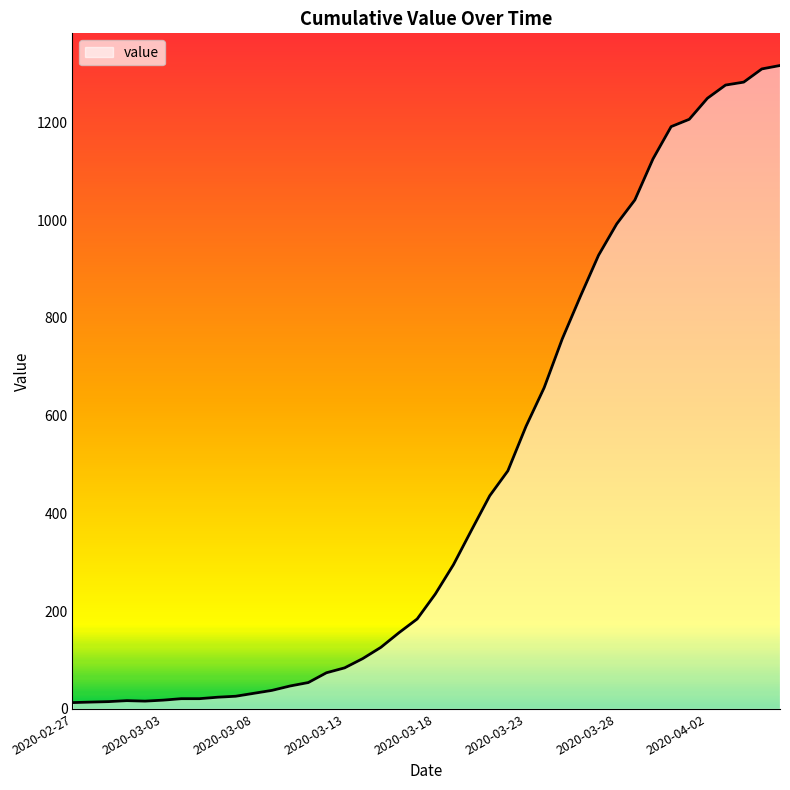

What is the greatest value displayed?

1316